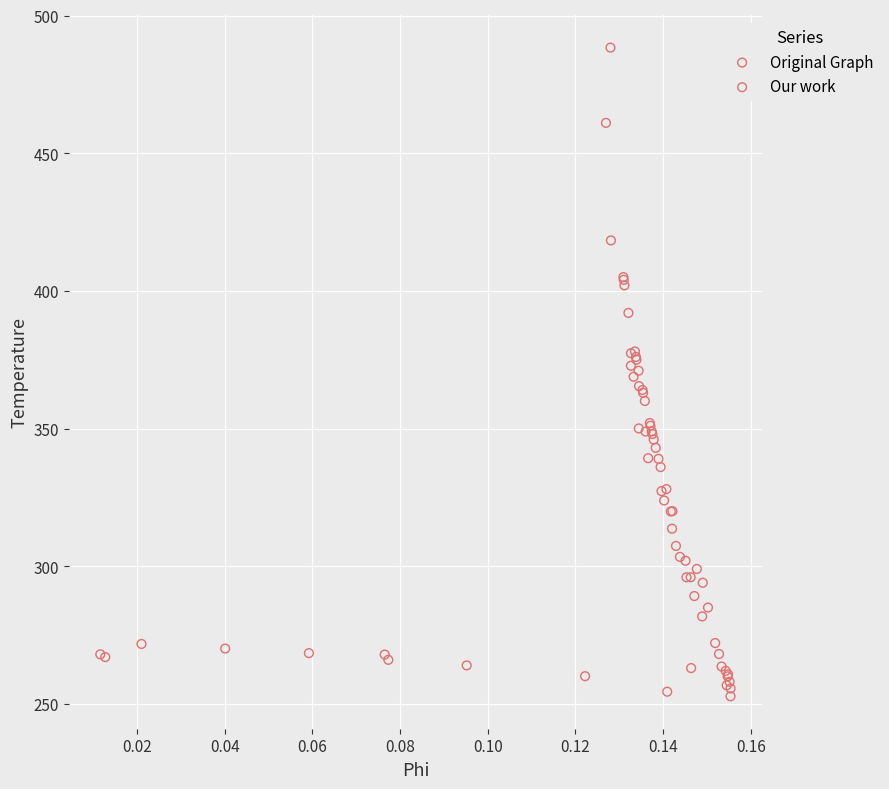

Which series reaches the maximum Y coordinate?

Original Graph